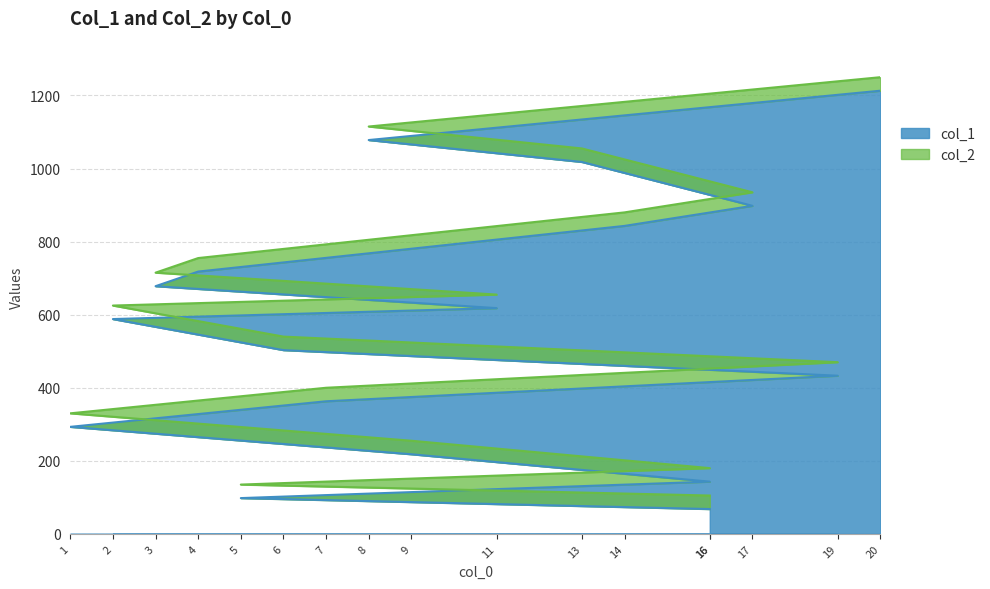

Rank the series by their average value, from lowest to highest.

col_1, col_2